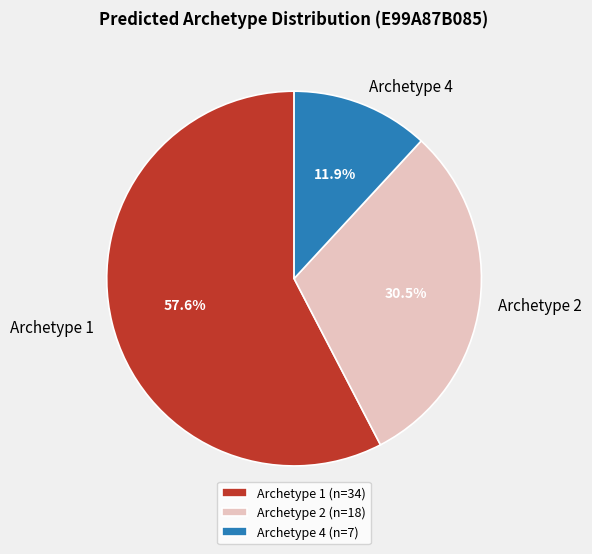

Does any single category account for the majority?

Yes